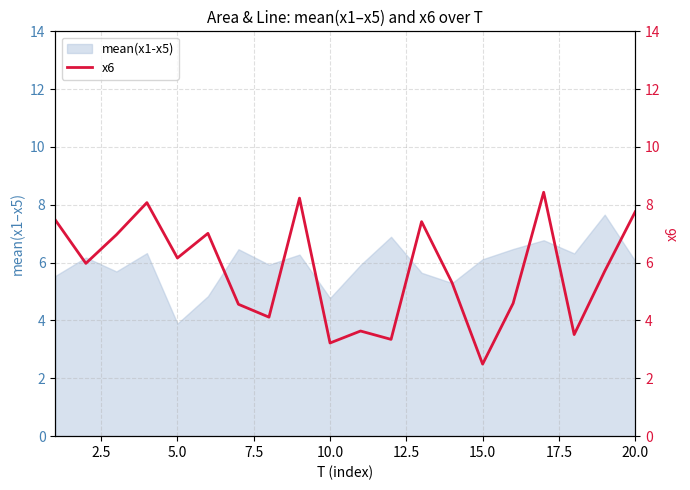

At which label does mean(x1-x5) reach its minimum?

5.0